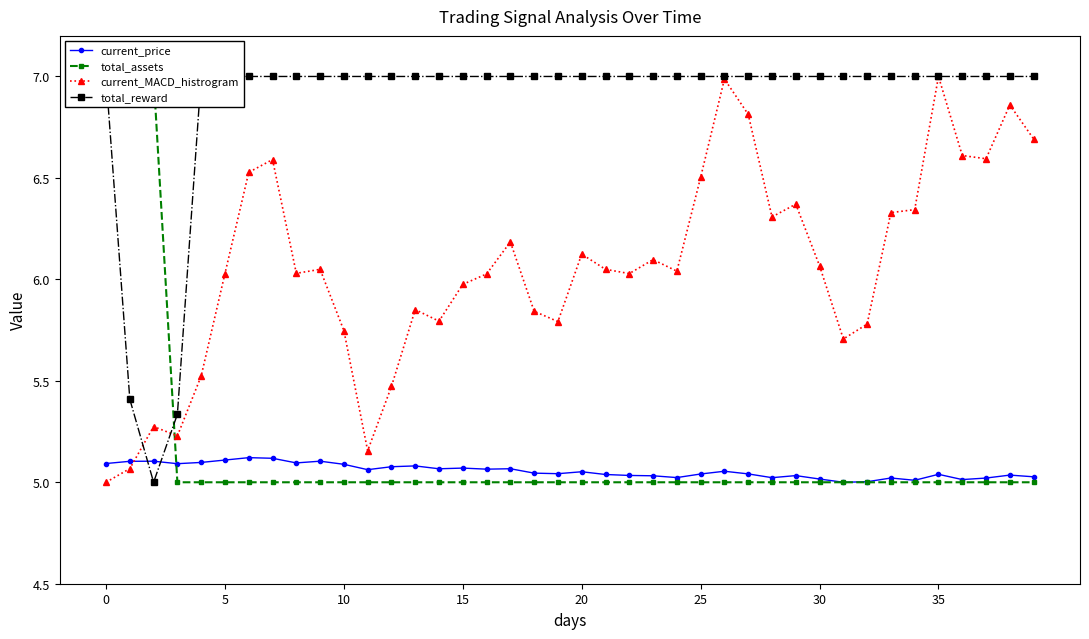

How many values in the total_reward series are below 7?

3